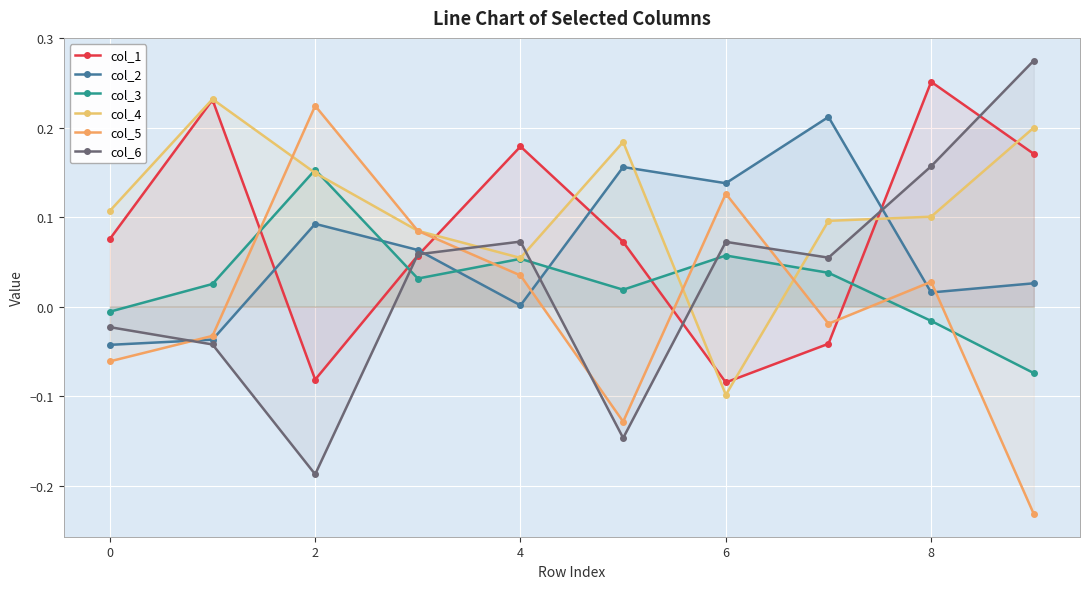

What is the greatest value displayed?

0.3